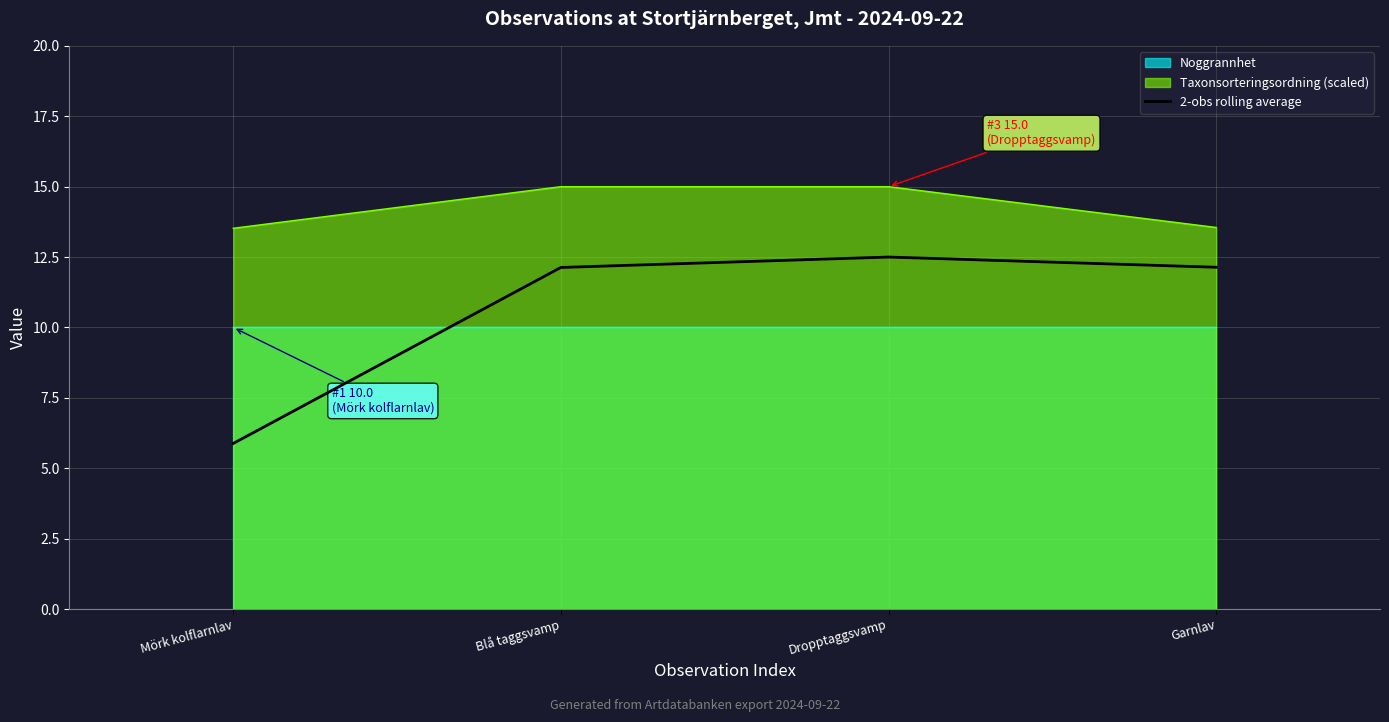

List the labels in order of value, smallest first.

Mörk kolflarnlav, Blå taggsvamp, Garnlav, Dropptaggsvamp